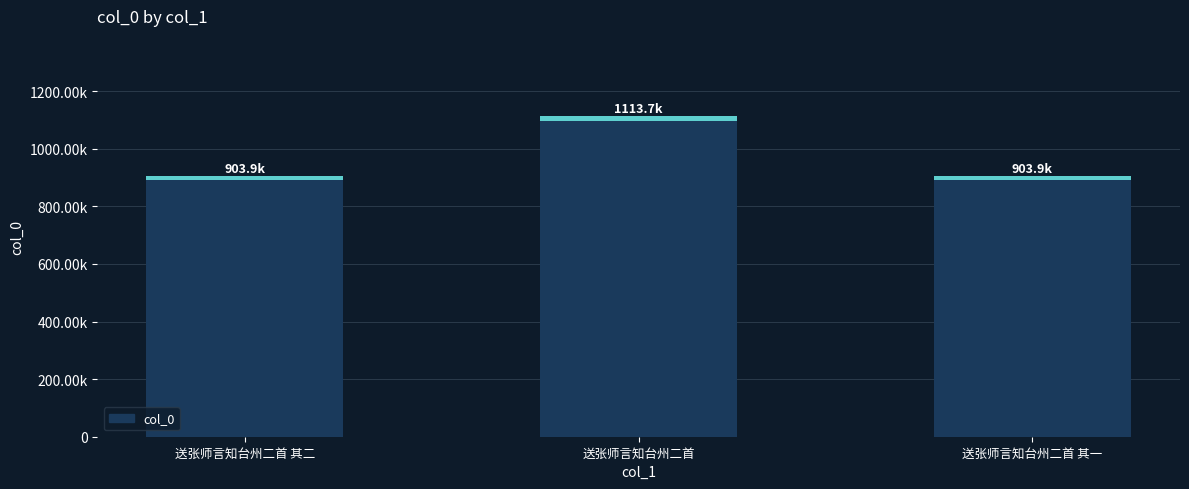

What position from the right is 送张师言知台州二首 其二?

3